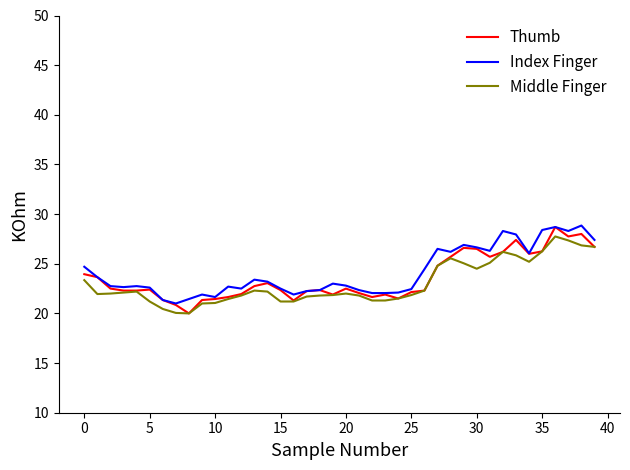

What is the highest value of the Index Finger series?

28.9